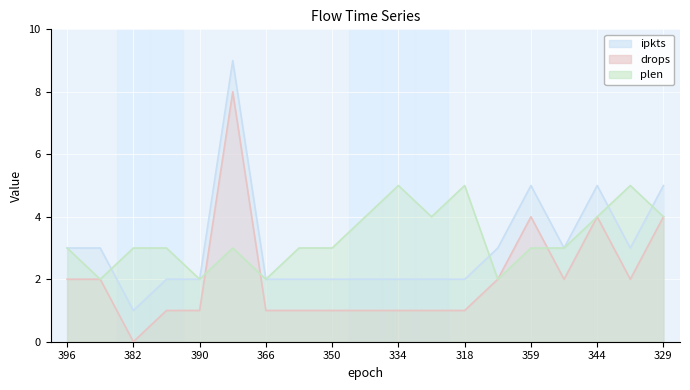

What is the sum of the drops values at 326 and 382?

1